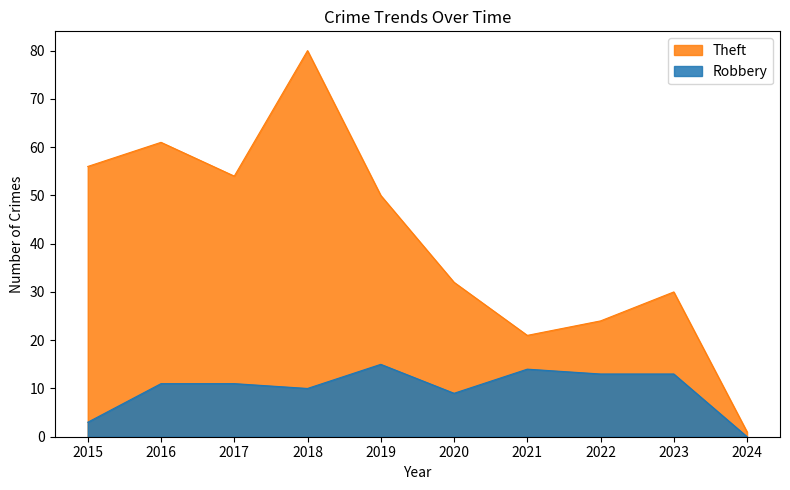

How many values in the Theft series exceed 50?

4